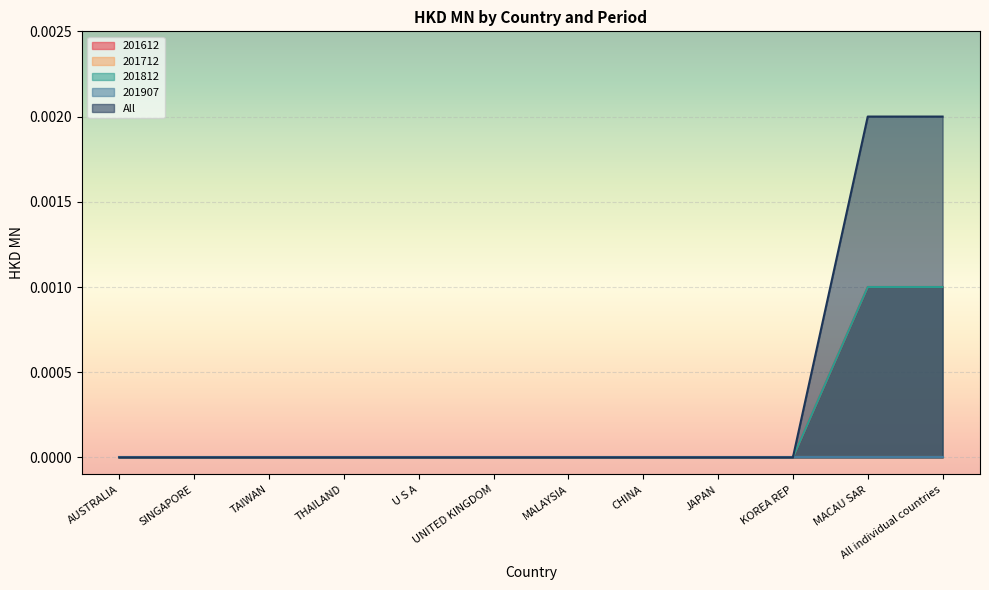

Rank the categories by 201612 value from lowest to highest.

AUSTRALIA, SINGAPORE, TAIWAN, THAILAND, U S A, UNITED KINGDOM, MALAYSIA, CHINA, JAPAN, KOREA REP, MACAU SAR, All individual countries